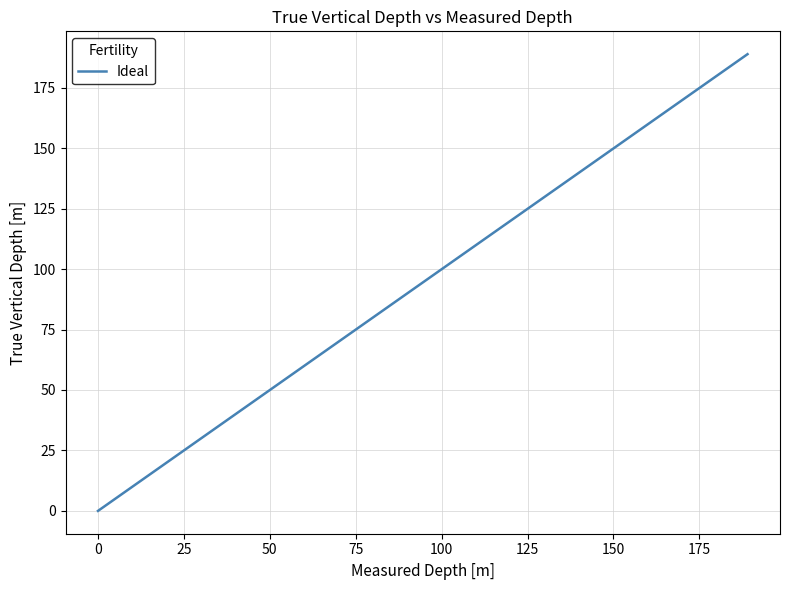

What is the greatest value displayed?

188.9